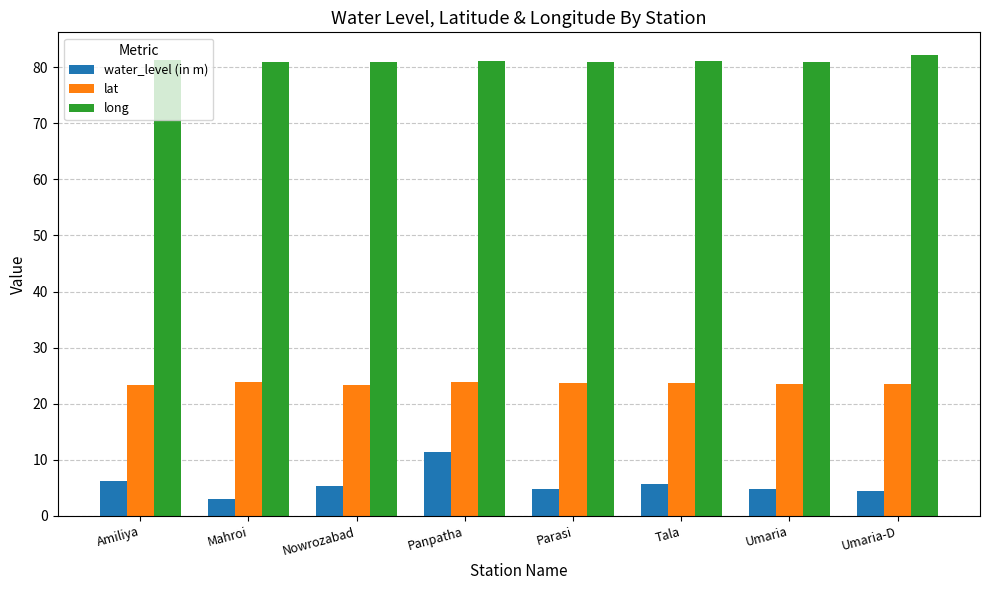

What is the label of the 4th bar from the right?

Parasi